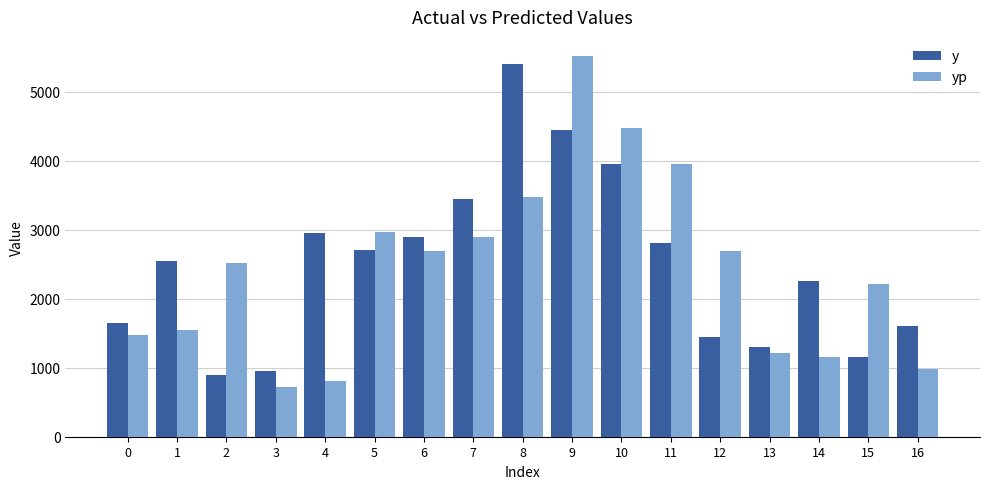

What is the sum of all y values?

42400.0